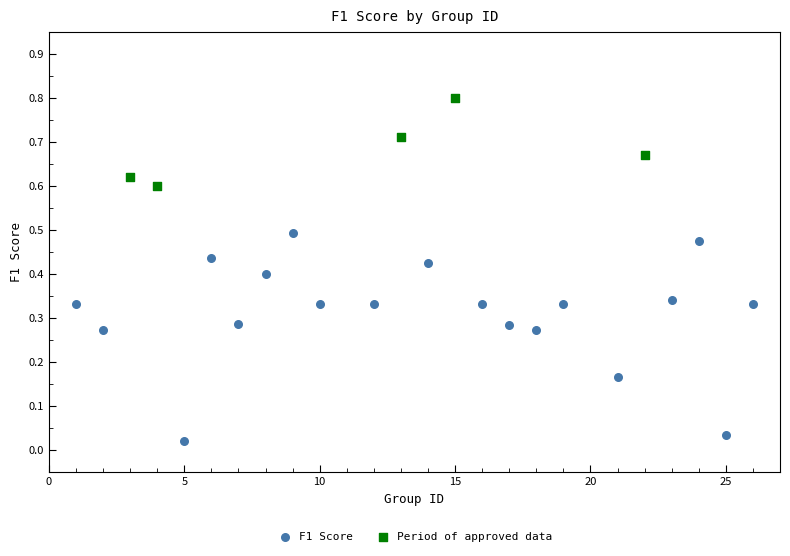

Which series has the widest spread of Y values?

F1 Score